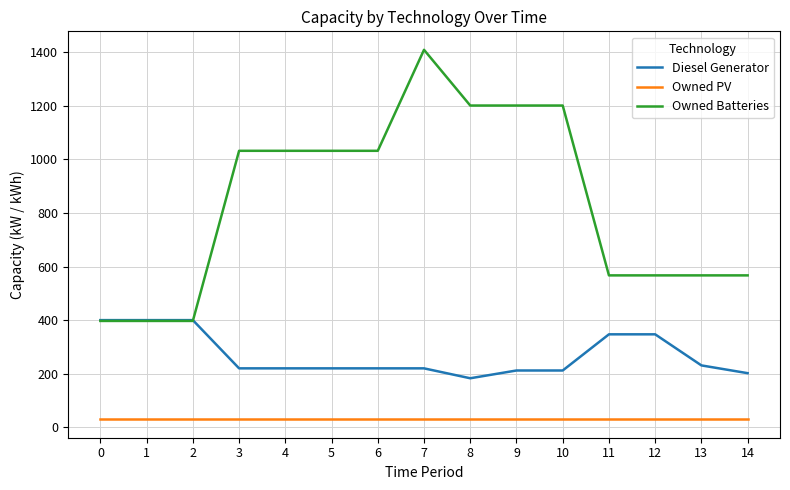

How many lines are shown in the chart?

3